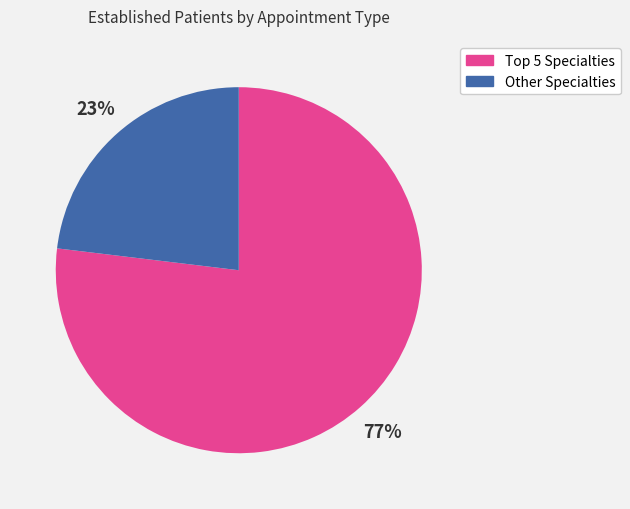

To the nearest percent, what is the difference between the largest and smallest slice percentages?

54%